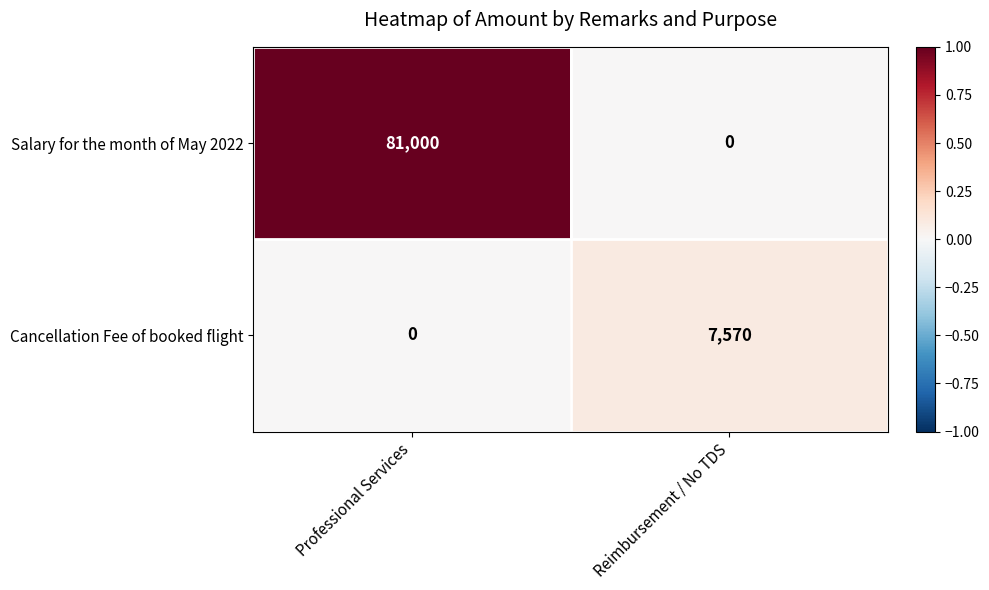

What is the difference between the maximum and minimum values in the Salary for the month of May 2022 series?

81000